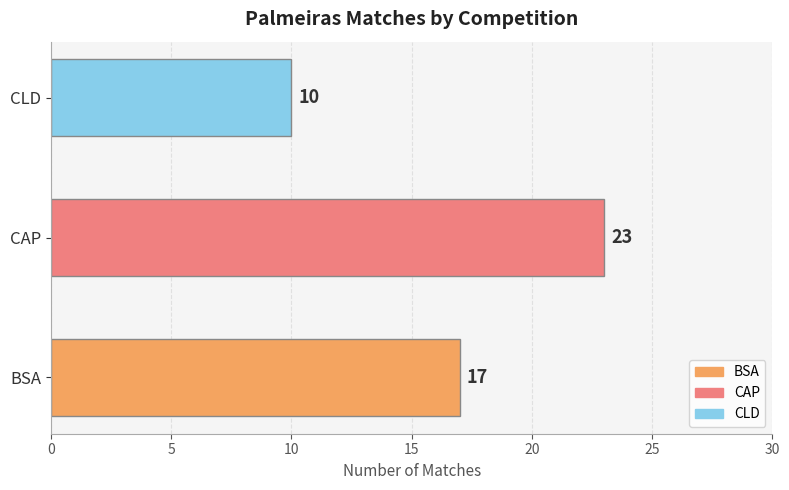

What is the smallest value displayed?

10